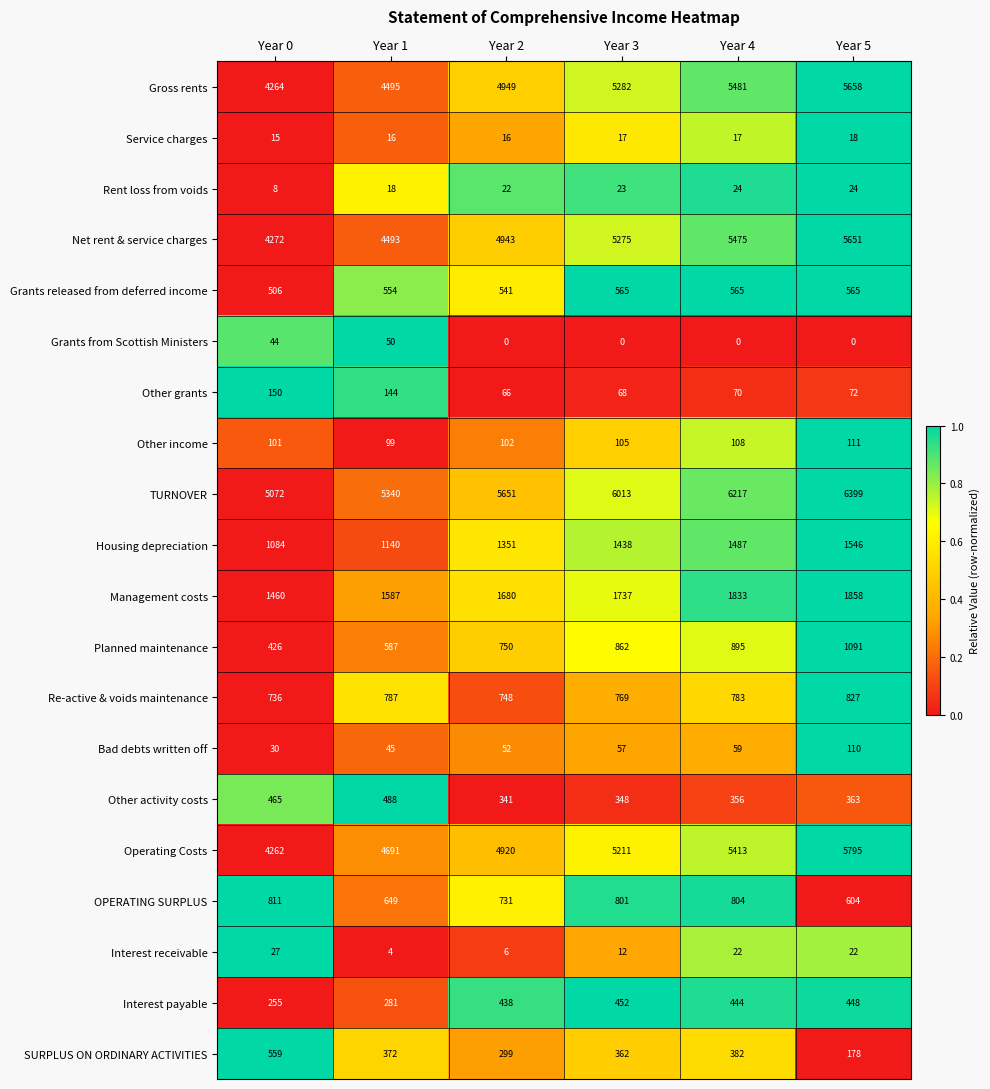

What is the difference between the second highest and minimum values in the Grants from Scottish Ministers series?

44